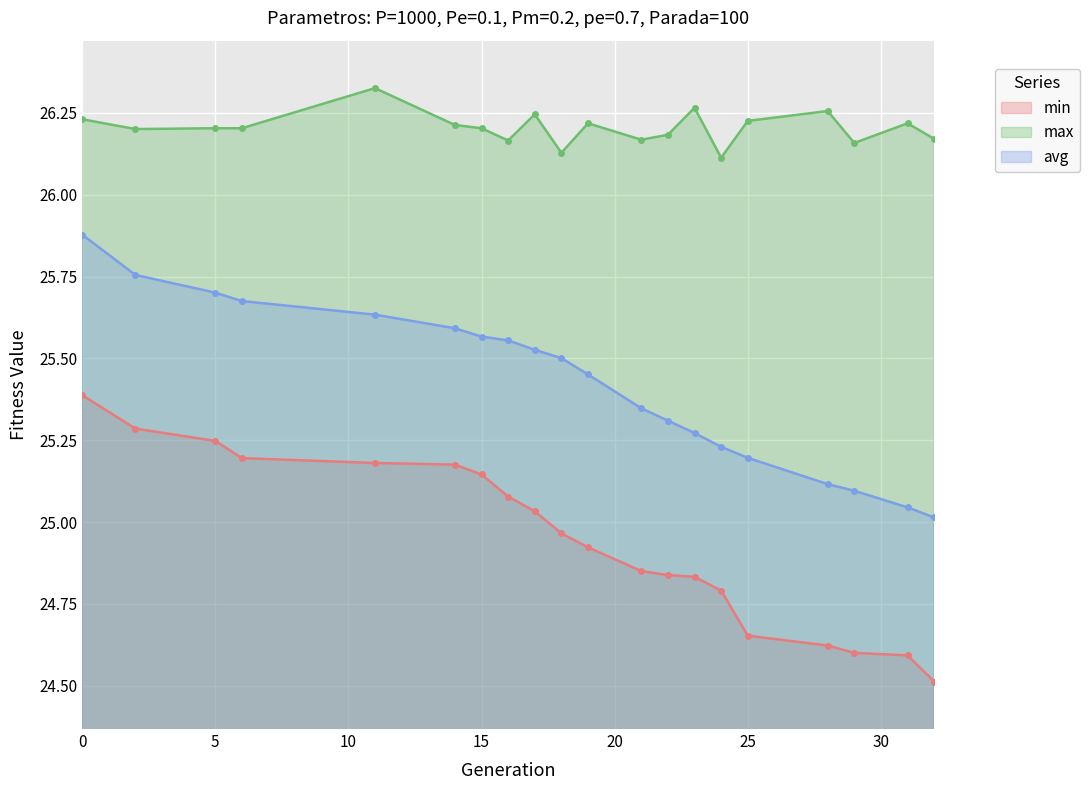

Count the number of data series in this chart.

3